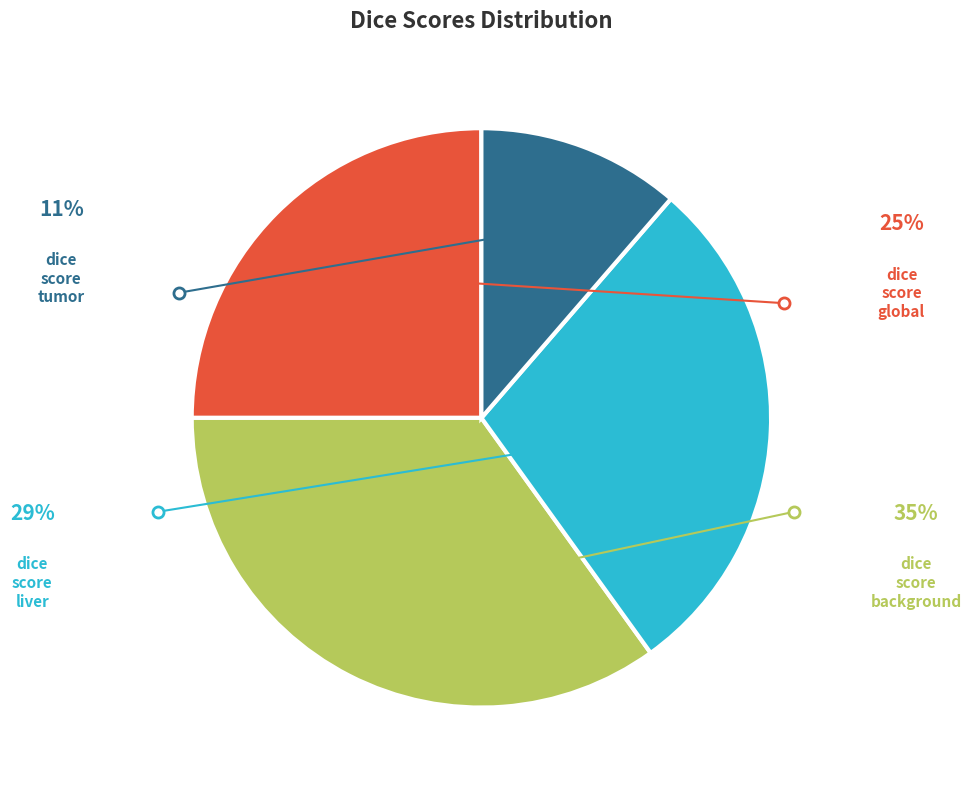

Is there a majority slice in this chart?

No